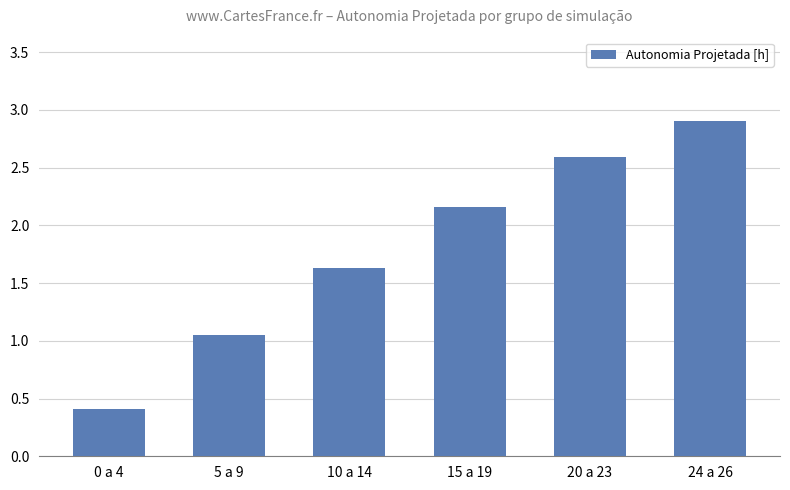

How many values are below 2?

3